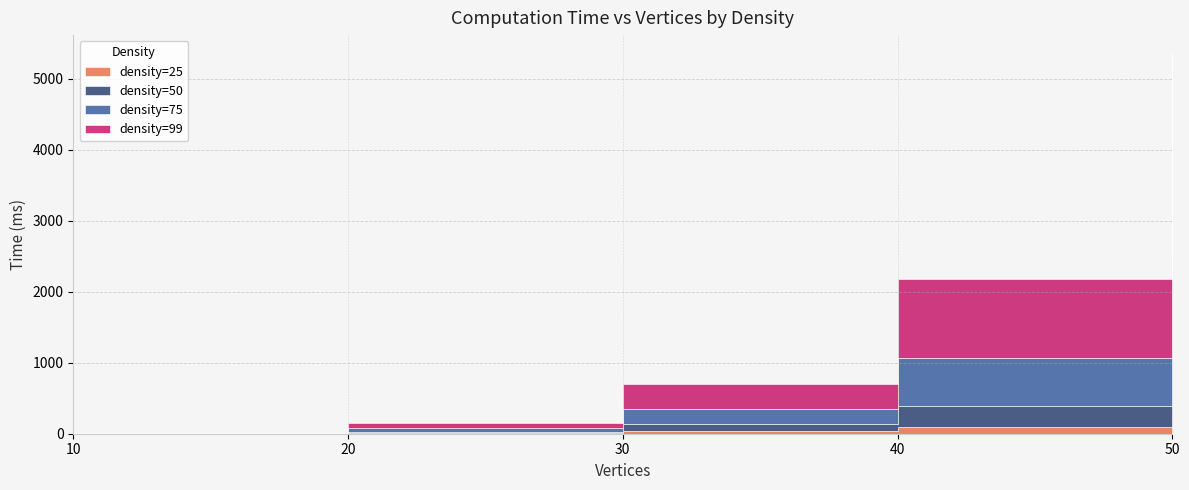

What is the lowest value of the density=99 series?

5.8